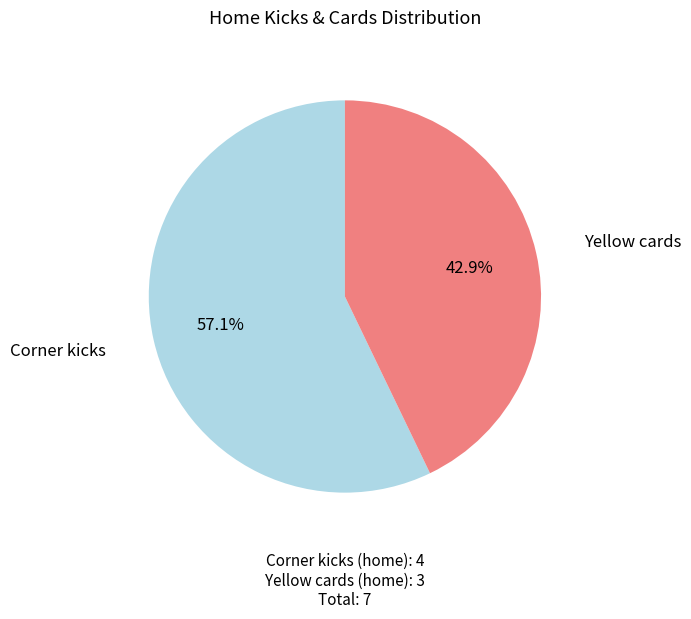

Combined, what portion of the pie is Corner kicks and Yellow cards?

100.0%